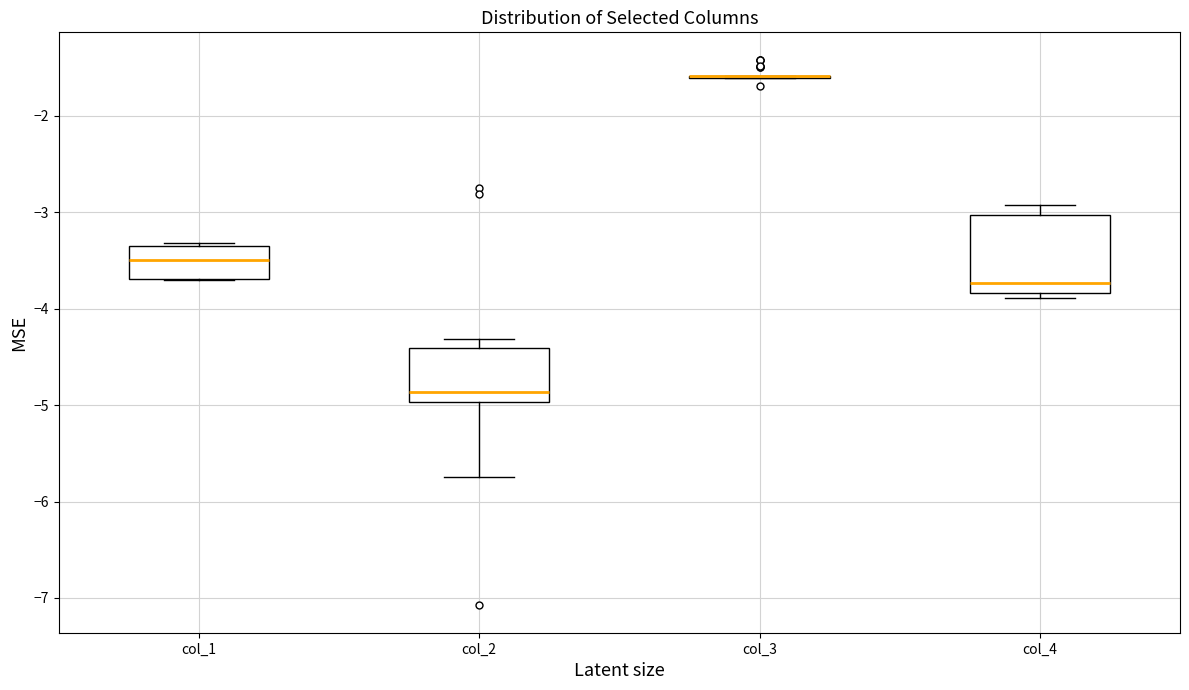

Reading left to right, transcribe this box plot: for each box, give where its median line is, the range the box spans, and where its two whiskers end, as read against the y-axis. The values are not printed on the chart, so give them approximately, as read against the axis.

col_1: median -3.5, box -3.7 to -3.4, whiskers -3.7 to -3.3
col_2: median -4.9, box -5.0 to -4.4, whiskers -5.7 to -4.3
col_3: box collapsed to a line at -1.6, whiskers -1.6 to -1.6
col_4: median -3.7, box -3.8 to -3.0, whiskers -3.9 to -2.9